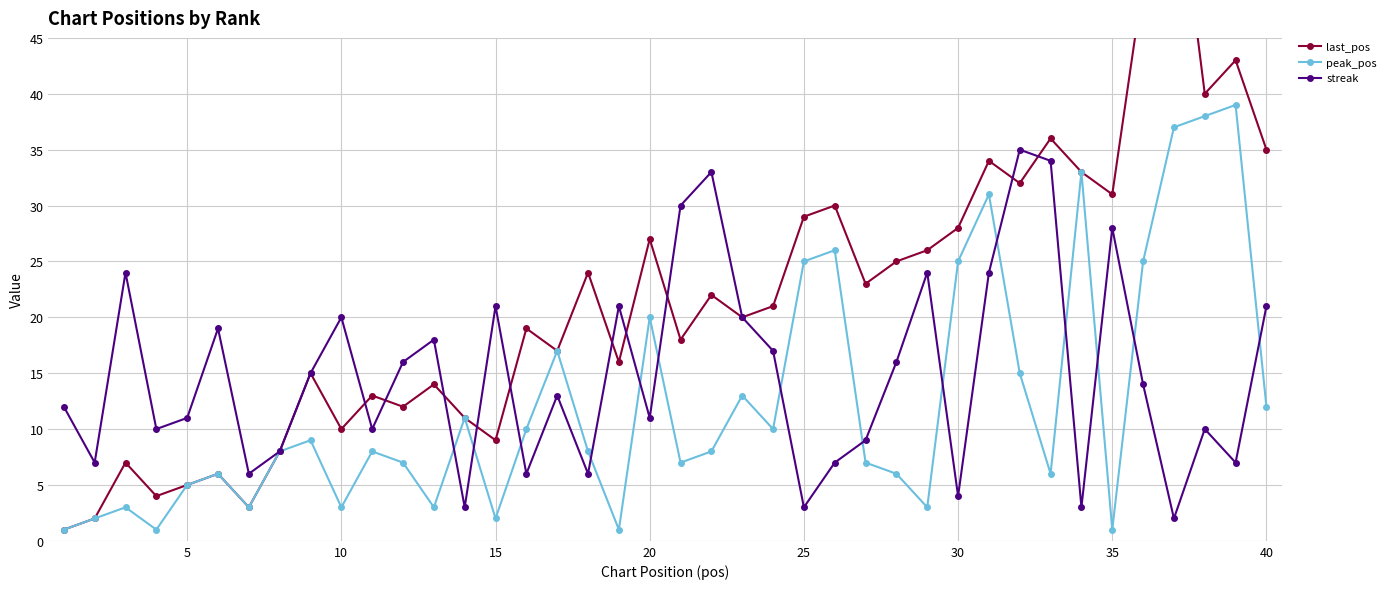

Which series has the largest total across all categories?

last_pos